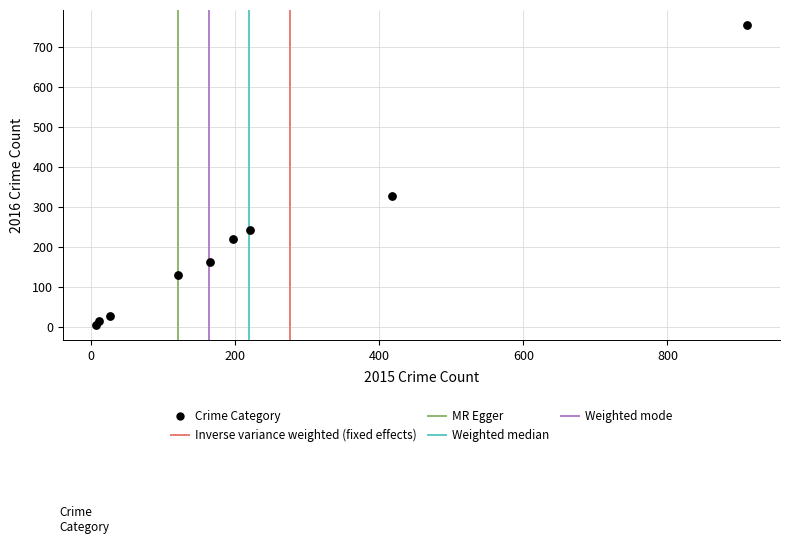

What is the range of X values (max minus min)?

905